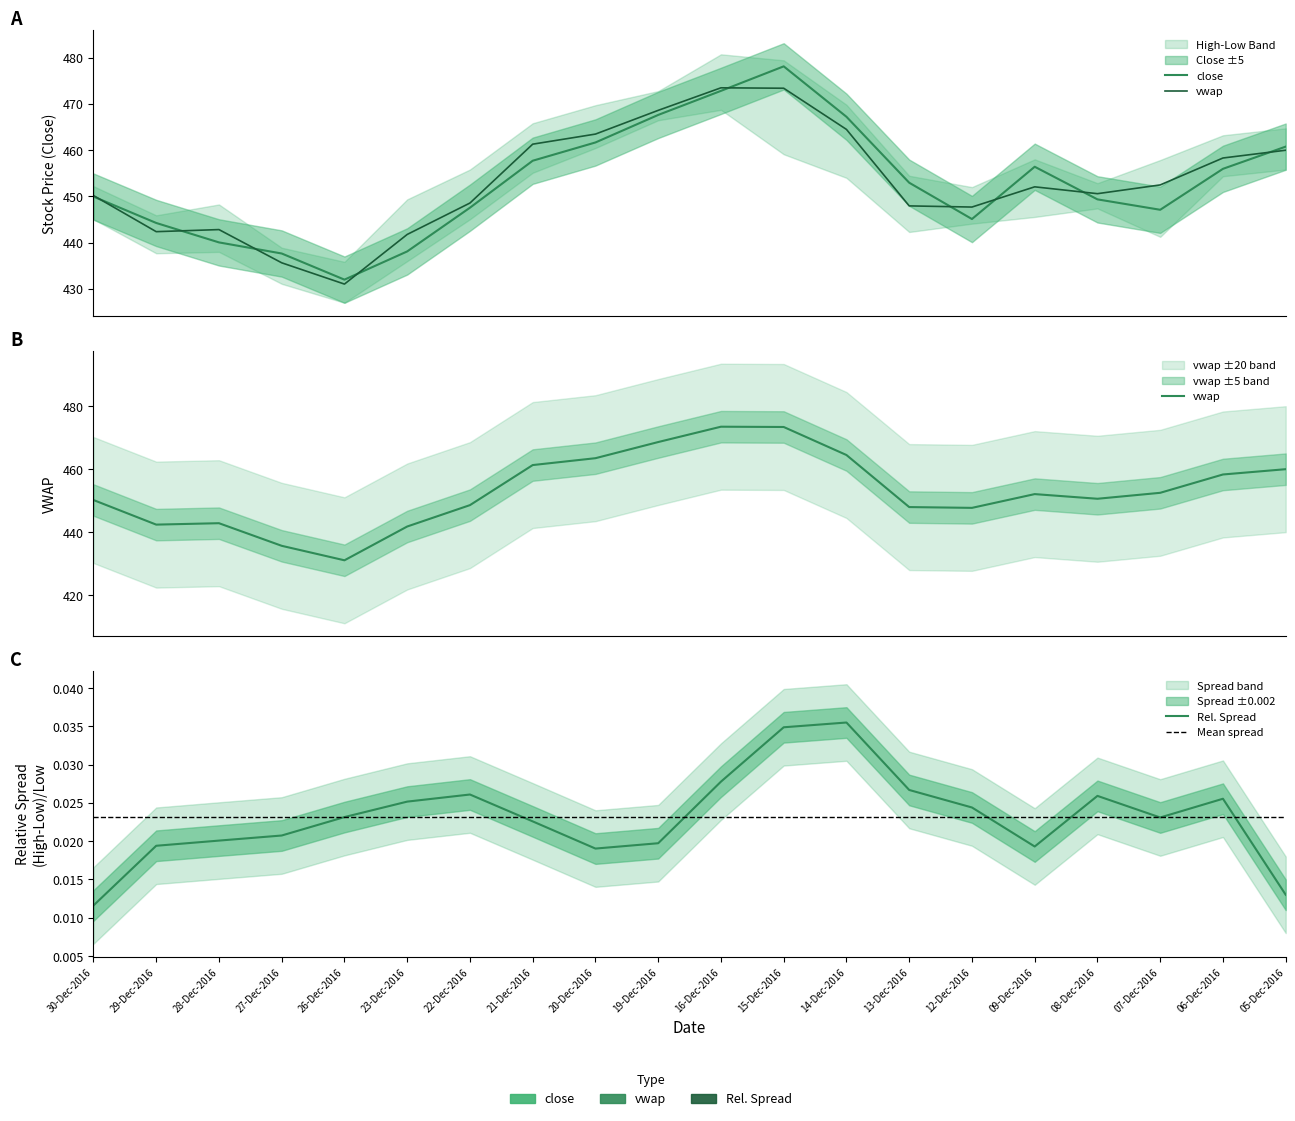

In HIGH, how many points are lower than both neighbors (excluding endpoints)?

4